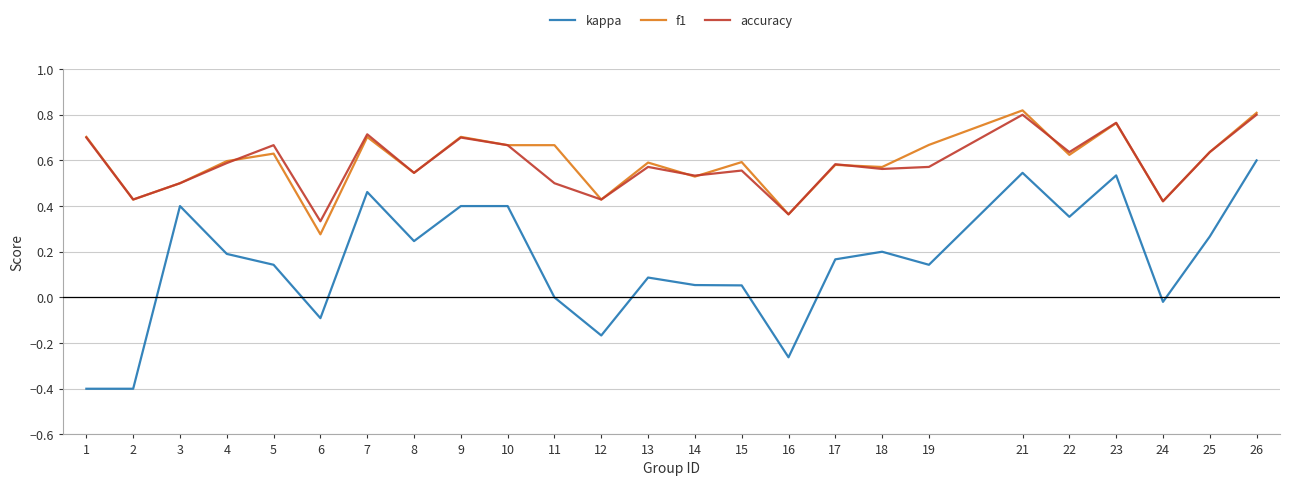

At how many categories does at least one series exceed 0?

25